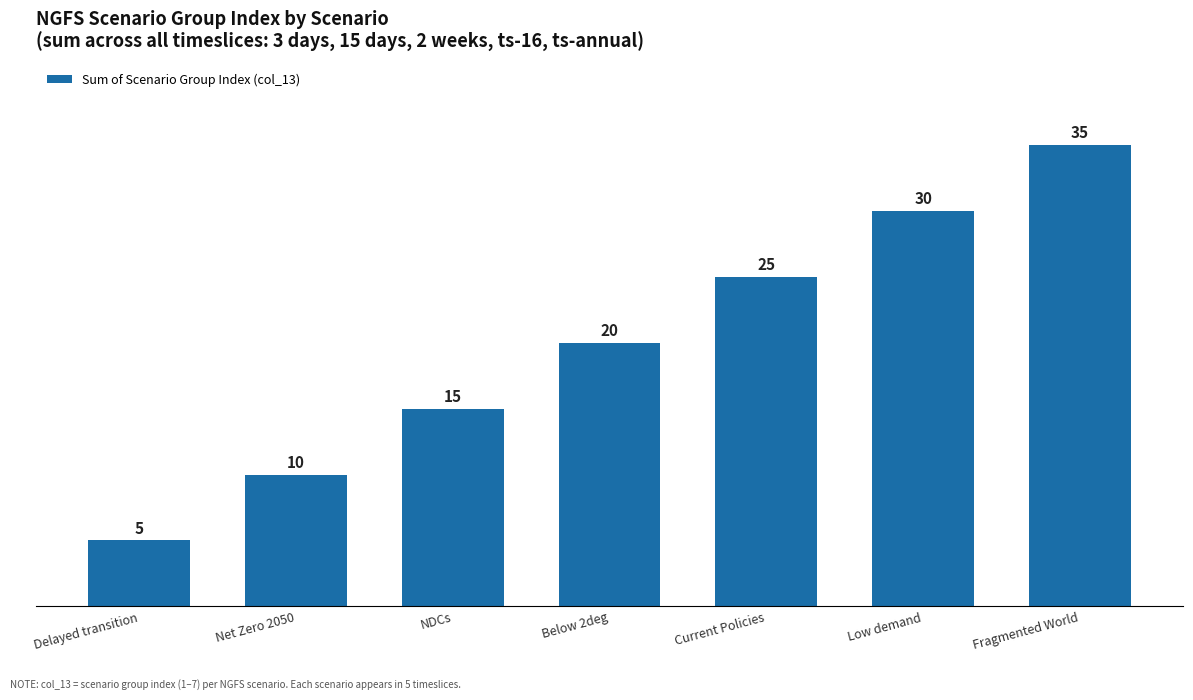

How many data points does each series have?

7